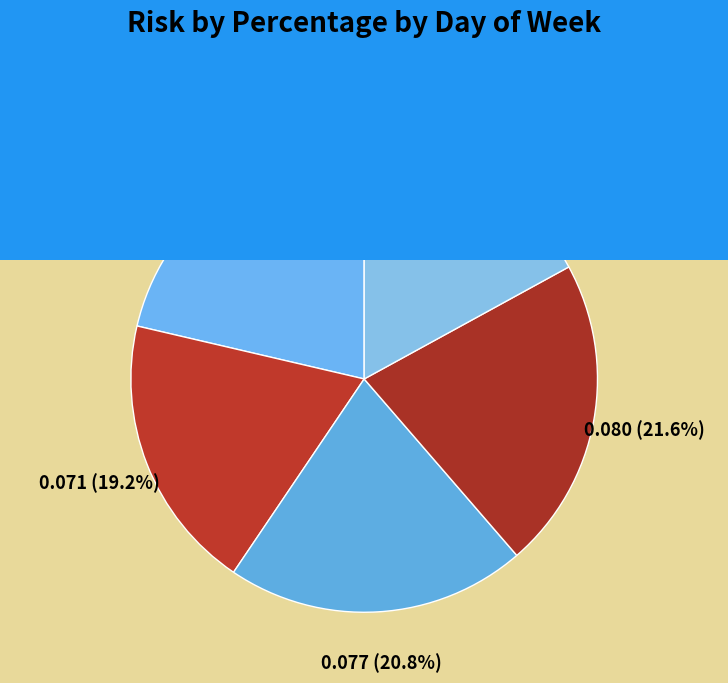

Between tuesday and thursday, which is larger?

thursday